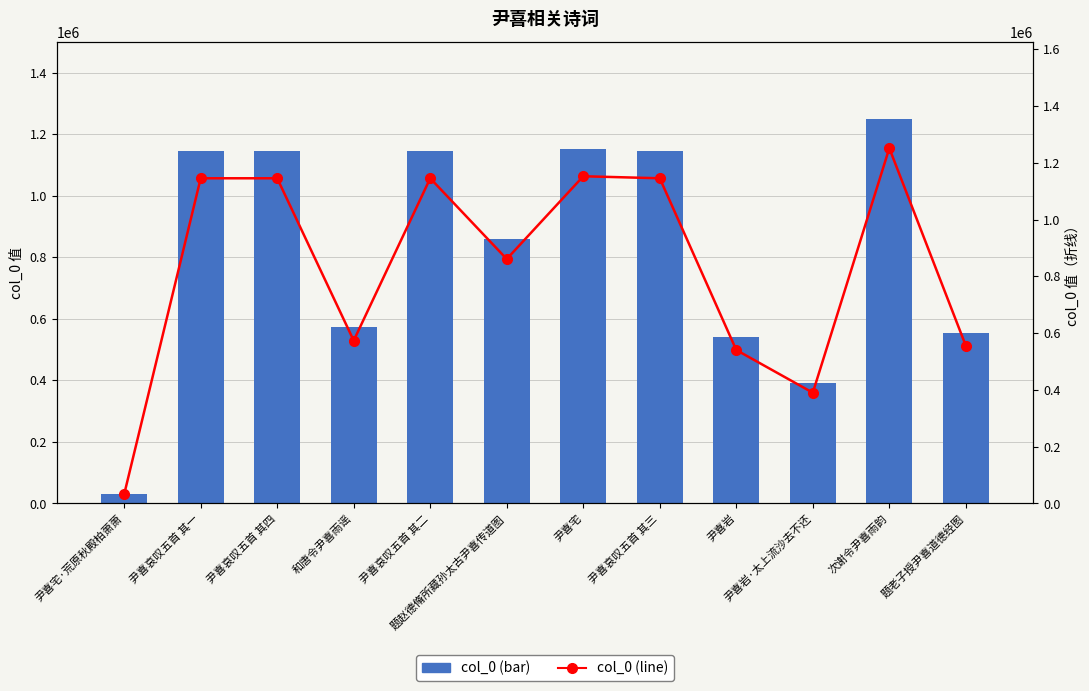

What position from the right is 尹喜宅?

6